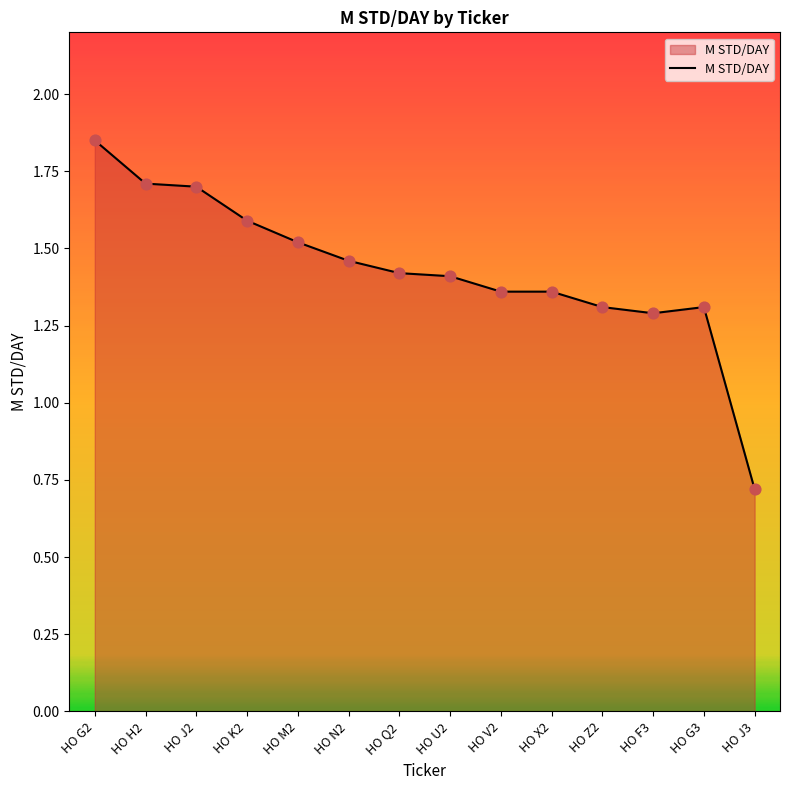

Between HO G3 and HO N2, which is larger?

HO N2